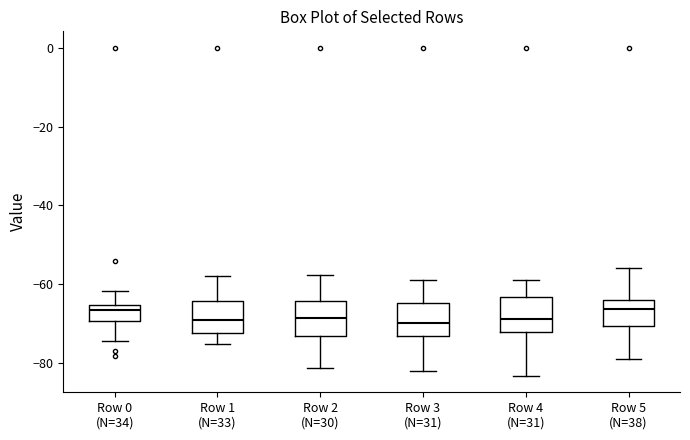

Reading left to right, transcribe this box plot: for each box, give where its median line is, the range the box spans, and where its two whiskers end, as read against the y-axis. The values are not printed on the chart, so give them approximately, as read against the axis.

Row 0 (N=34): median -66 (just below the box's upper edge), box -70 to -66, whiskers -74 to -62
Row 1 (N=33): median -68, box -72 to -64, whiskers -76 to -58
Row 2 (N=30): median -68, box -74 to -64, whiskers -82 to -58
Row 3 (N=31): median -70, box -74 to -64, whiskers -82 to -58
Row 4 (N=31): median -68, box -72 to -64, whiskers -84 to -58
Row 5 (N=38): median -66, box -70 to -64, whiskers -78 to -56